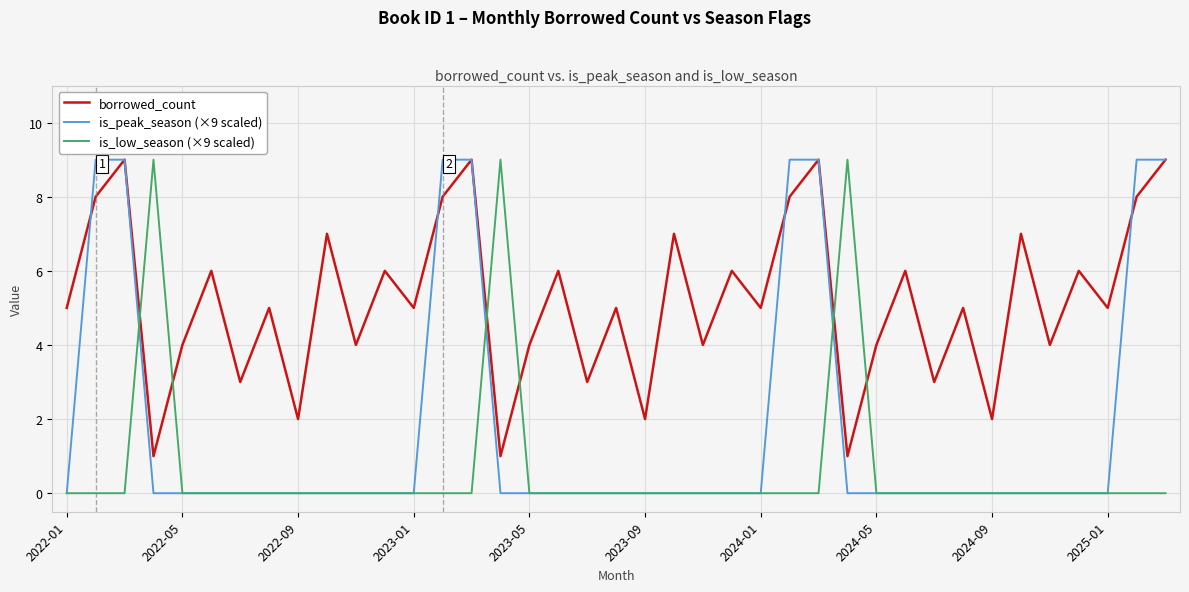

What is the greatest value displayed?

9